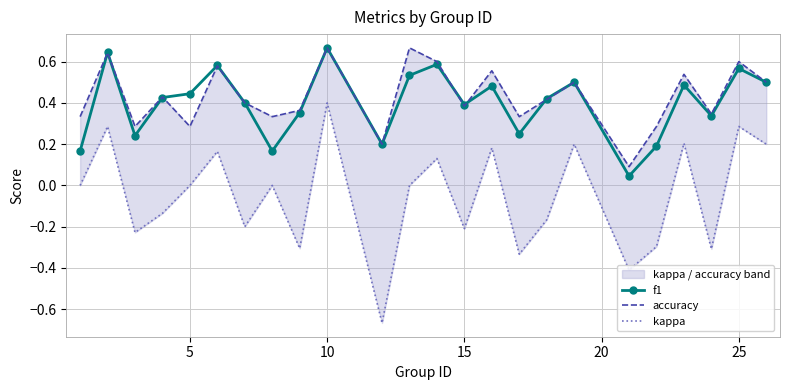

True or false: f1 and kappa intersect in this chart.

False